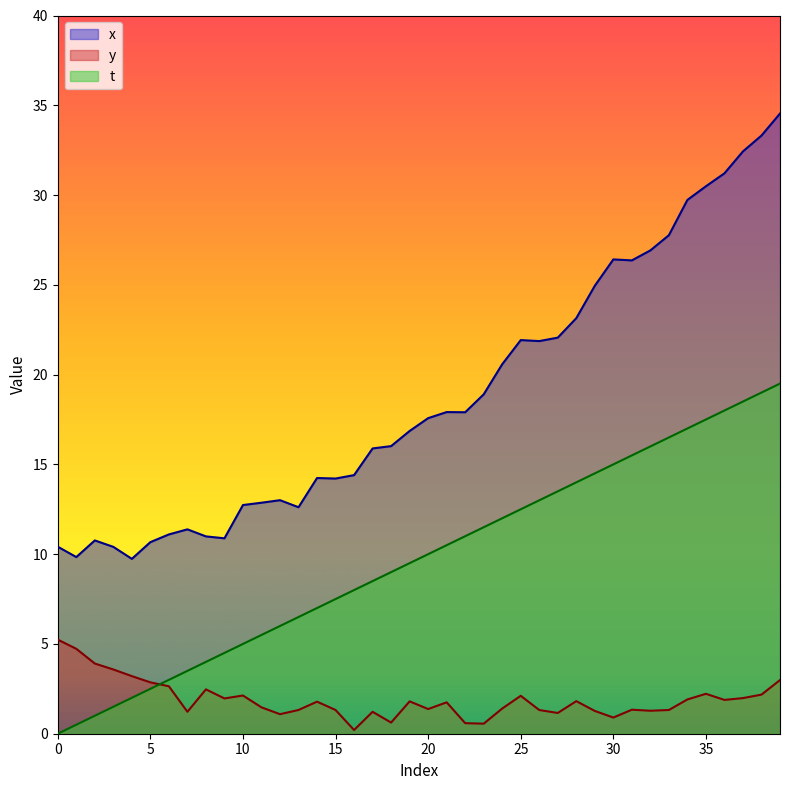

At which label is t closest to 9?

18